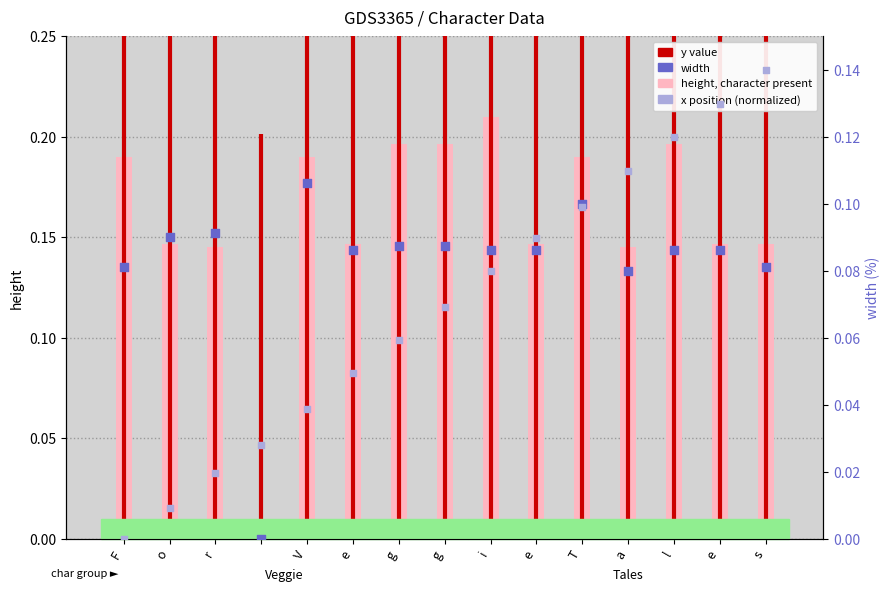

At how many categories does at least one series exceed 0?

15